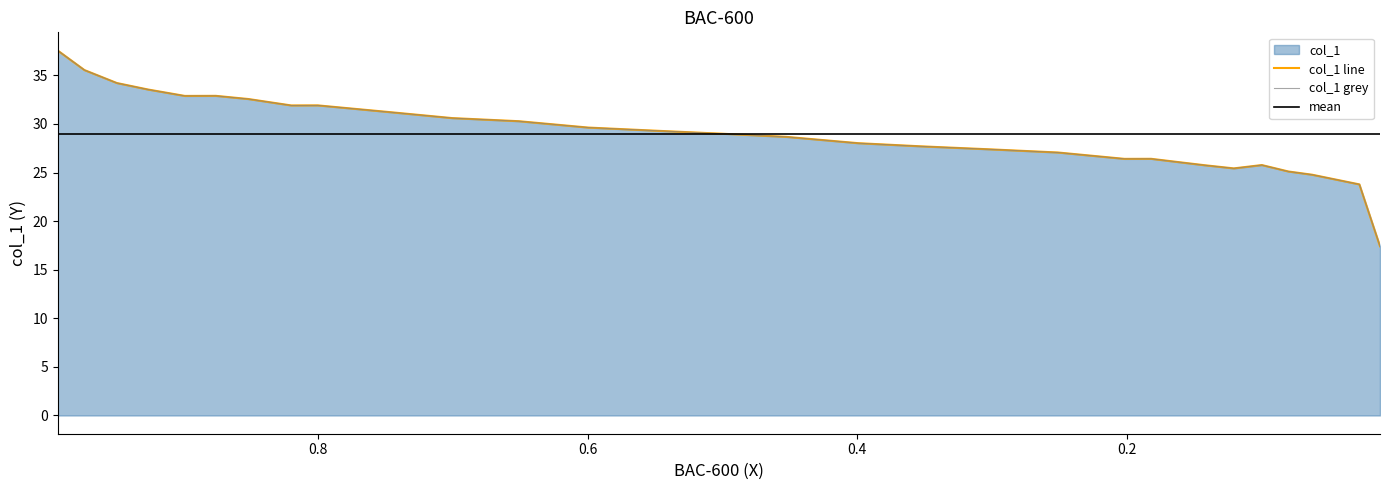

Reading left to right, what are all the values shown in this chart?

0.9933=37.6	0.9735=35.5	0.9494=34.2	0.9264=33.5	0.899=32.9	0.876=32.9	0.8518=32.6	0.82=31.9	0.8003=31.9	0.7499=31.3	0.7005=30.6	0.6512=30.3	0.5997=29.6	0.5503=29.3	0.4999=29.0	0.4527=28.7	0.399=28.0	0.3529=27.7	0.3003=27.4	0.251=27.1	0.2016=26.4	0.1819=26.4	0.1622=26.1	0.1424=25.8	0.1205=25.4	0.0997=25.8	0.0799=25.1	0.0624=24.8	0.0273=23.8	0.012=17.4